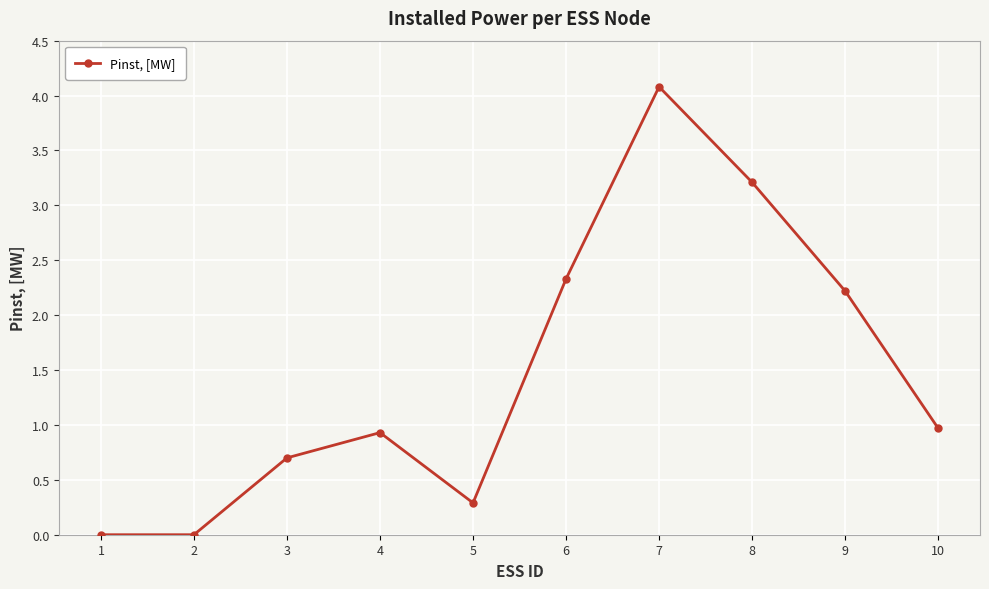

How many data points does each series have?

10